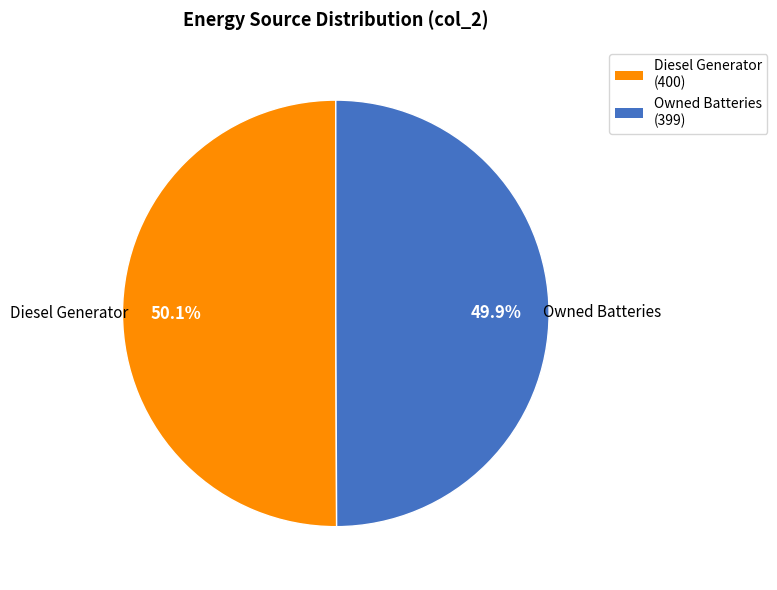

Approximately how many times larger is the value at Owned Batteries (399) compared to Diesel Generator (400)?

1.0